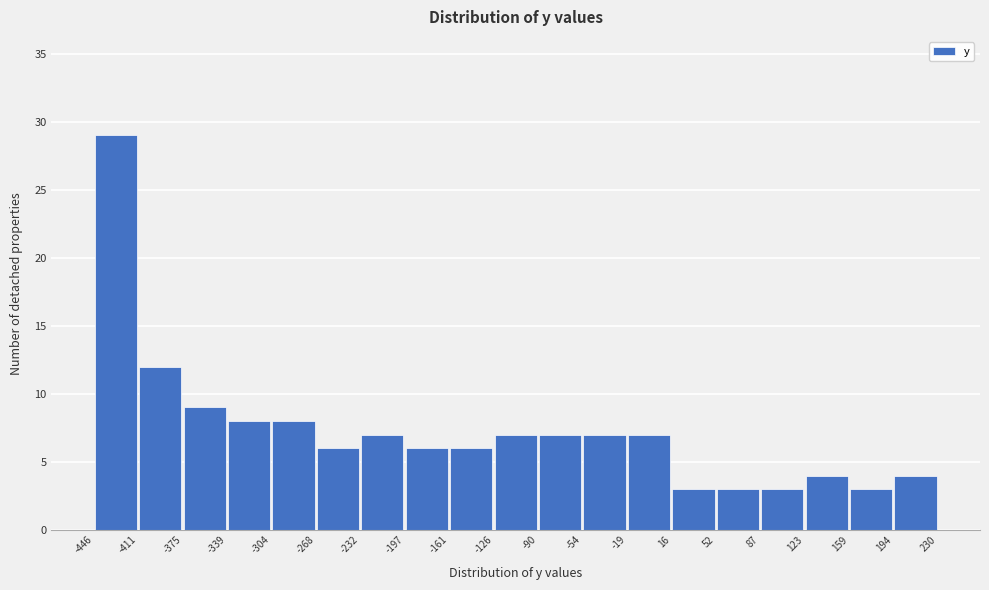

Reading left to right, transcribe this chart: for each bar, give the range it covers on the x-axis and its height. The values are not printed on the chart, so give them approximately, as read against the axis.

-446 to -411: 29
-411 to -375: 12
-375 to -339: 9
-339 to -304: 8
-304 to -268: 8
-268 to -232: 6
-232 to -197: 7
-197 to -161: 6
-161 to -126: 6
-126 to -90: 7
-90 to -54: 7
-54 to -19: 7
-19 to 16: 7
16 to 52: 3
52 to 87: 3
87 to 123: 3
123 to 159: 4
159 to 194: 3
194 to 230: 4